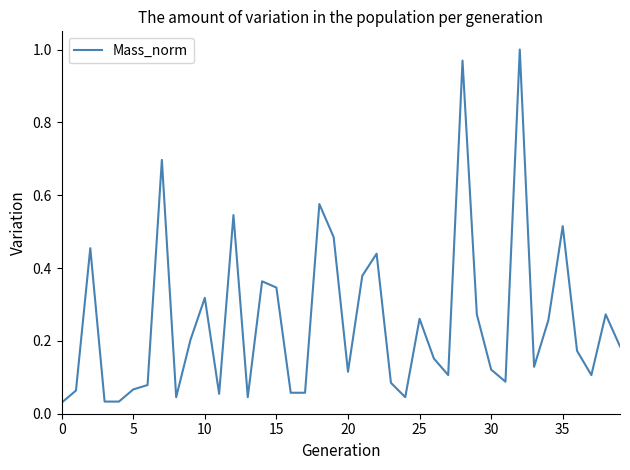

Does the chart have visible grid lines?

No